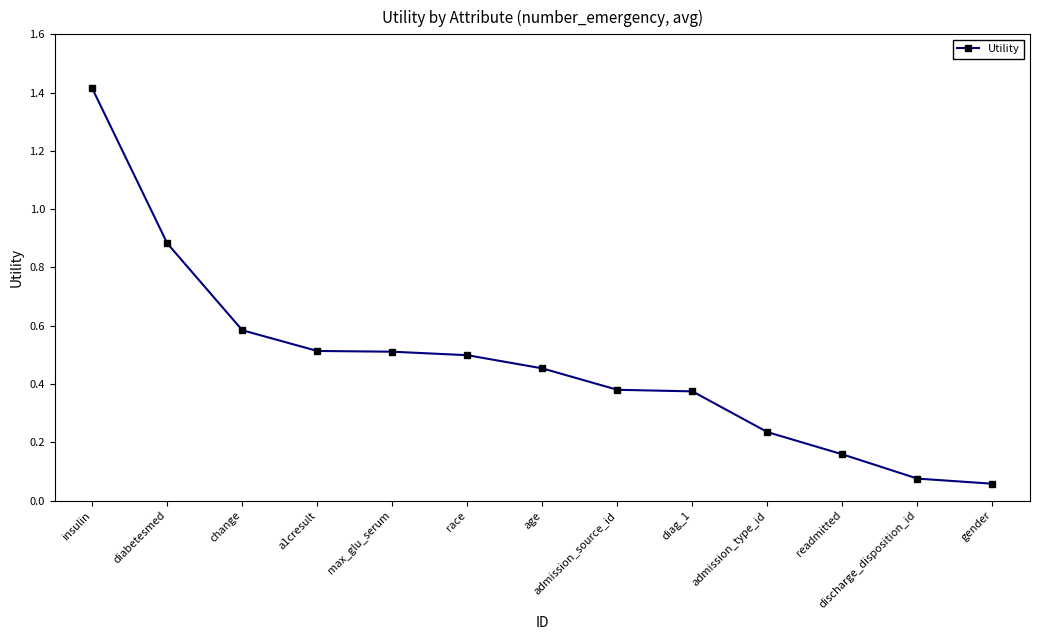

Where is the data nearest to the value 0?

gender